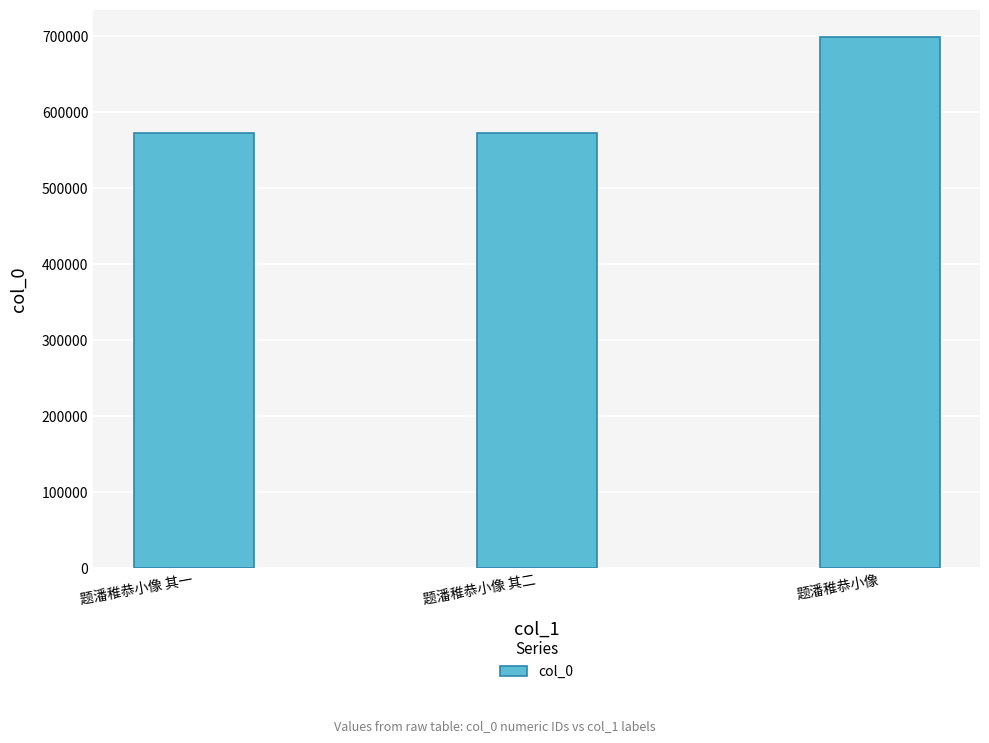

How many data points are less than 573254?

1